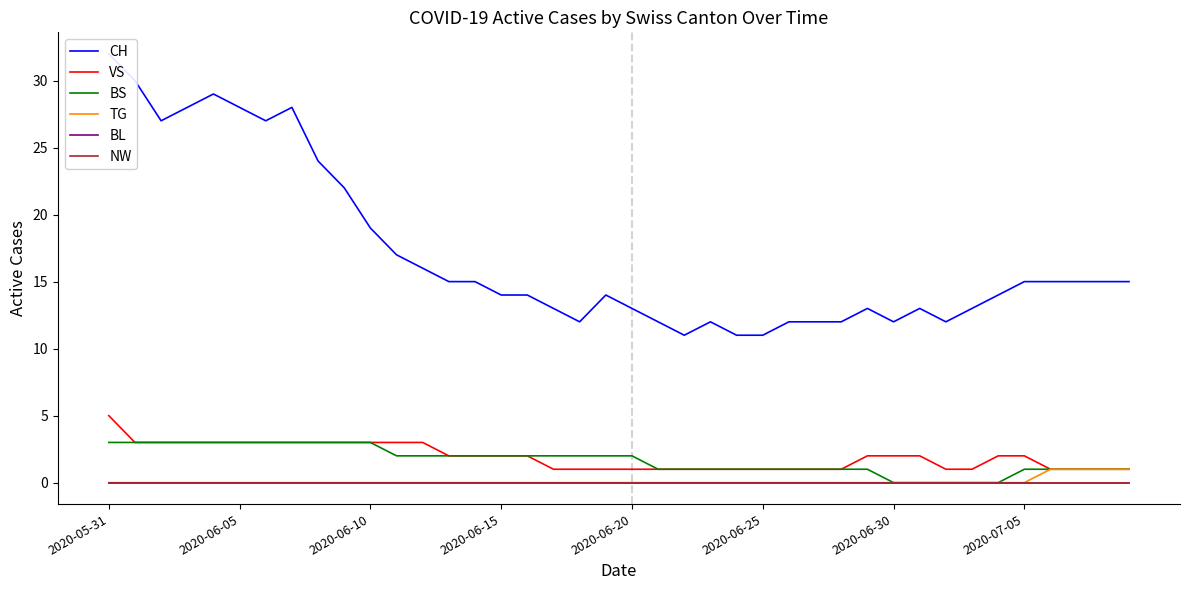

At which label is NW closest to 0?

2020-05-31